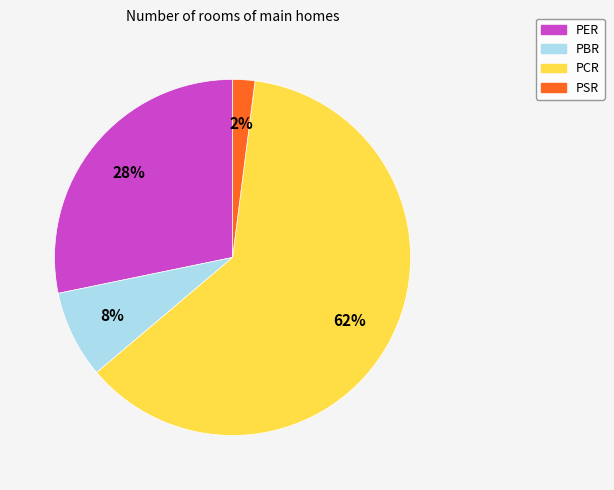

To the nearest percent, what is the difference between the PSR and PBR slice percentages?

6%